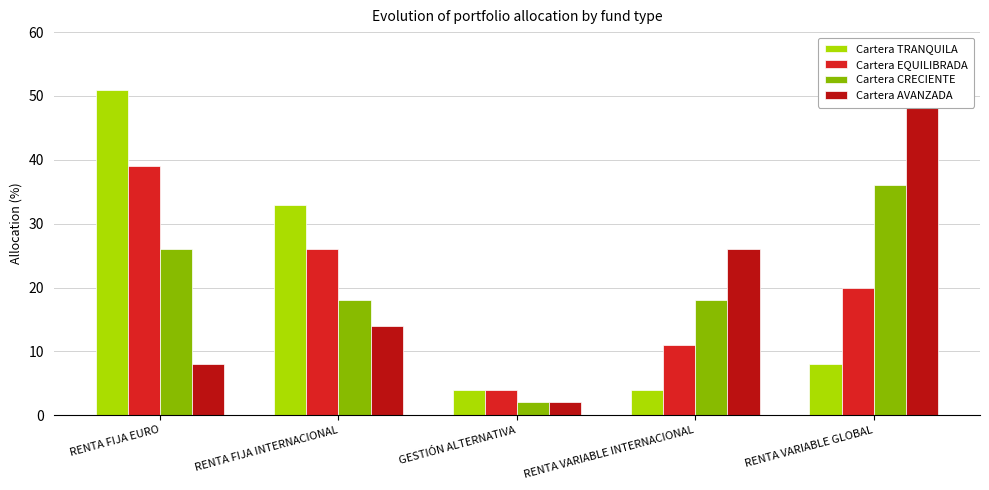

What are all the series names shown in the legend?

Cartera TRANQUILA, Cartera EQUILIBRADA, Cartera CRECIENTE, Cartera AVANZADA